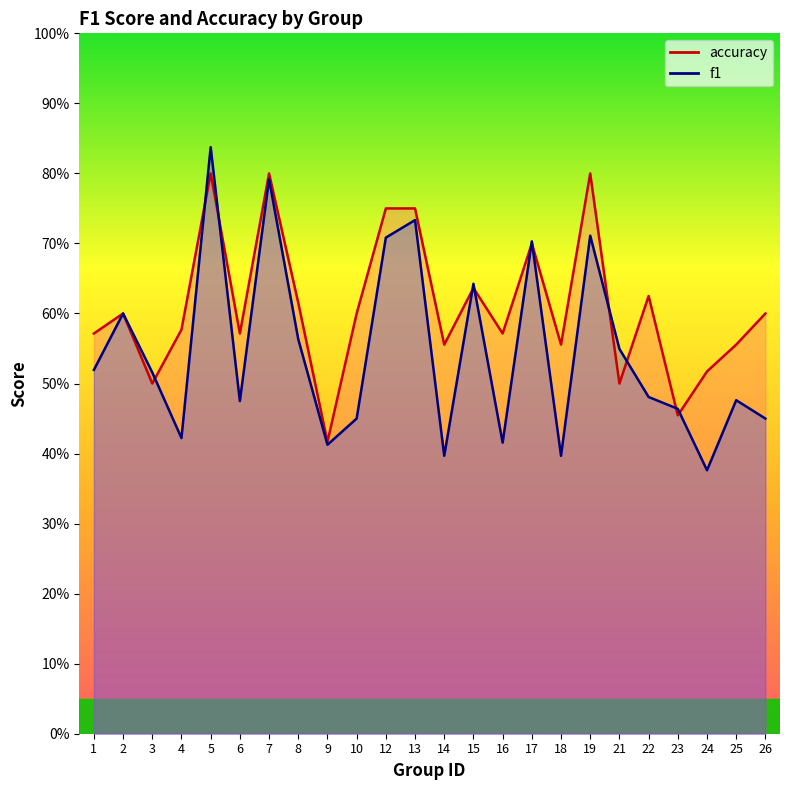

What is the greatest value displayed?

0.8